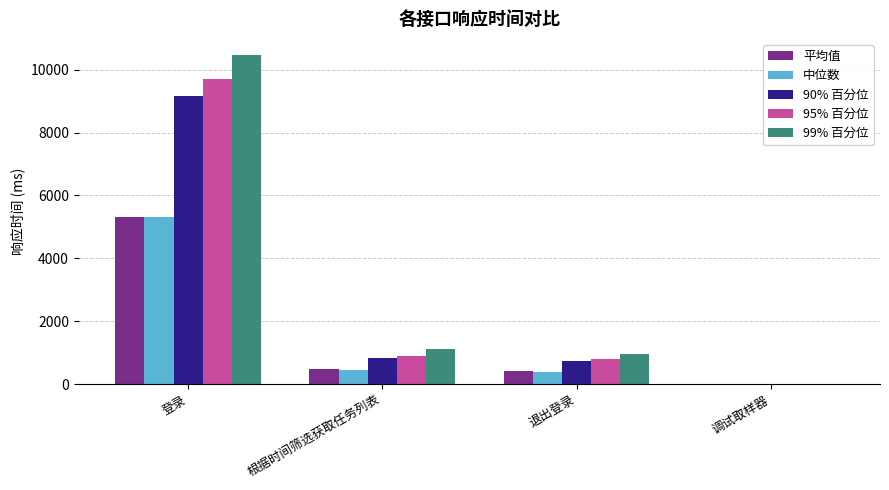

Where is 90% 百分位 nearest to the value 4584?

根据时间筛选获取任务列表